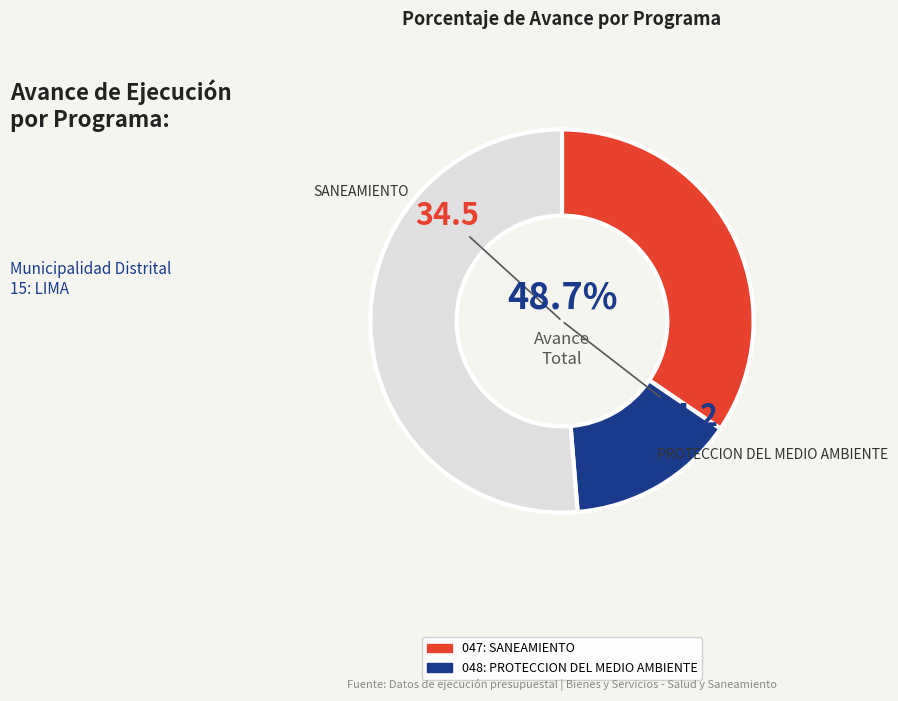

Which has a higher value, 047: SANEAMIENTO or 048: PROTECCION DEL MEDIO AMBIENTE?

047: SANEAMIENTO